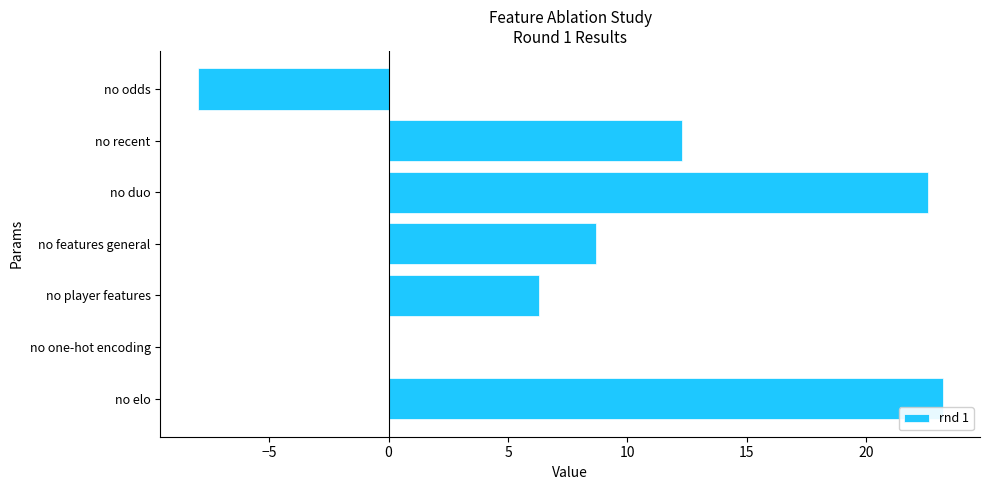

What is the maximum value shown in the chart?

23.2